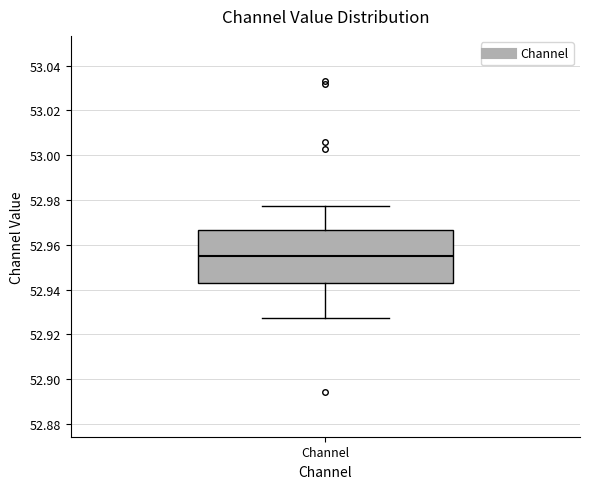

Transcribe this box plot: give where the median line is, the range the box spans, and where the two whiskers end, as read against the y-axis. The values are not printed on the chart, so give them approximately, as read against the axis.

median 52.954, box 52.942 to 52.966, whiskers 52.928 to 52.978